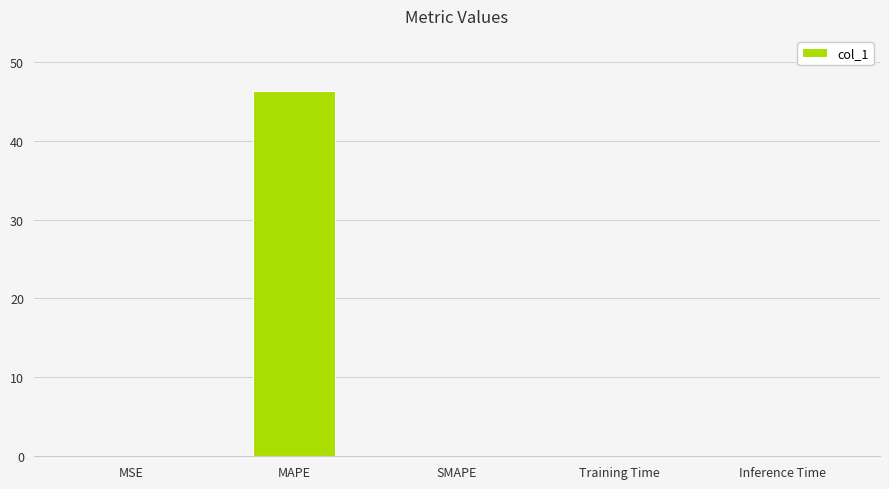

The chart shows a value of 0.0 at Inference Time. True or false?

True